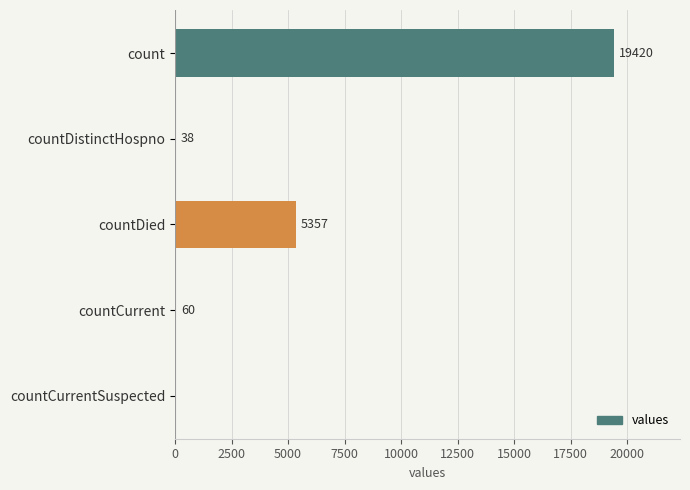

Are the bars horizontal?

Yes